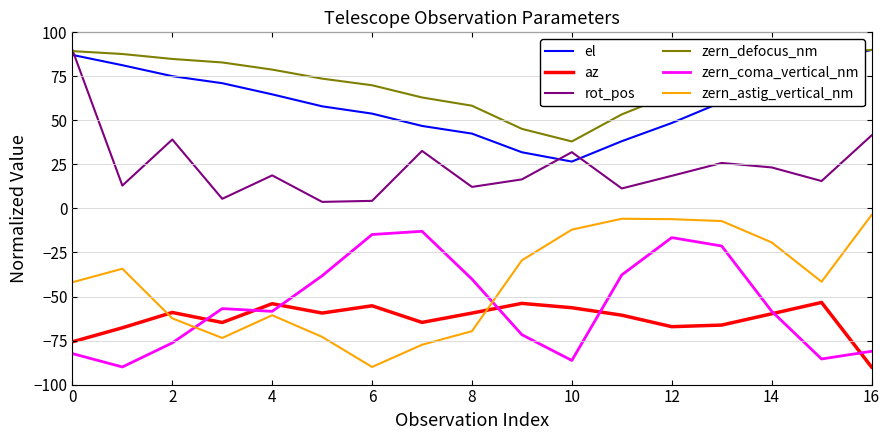

True or false: zern_coma_vertical_nm has more than 1 interior local peaks.

True